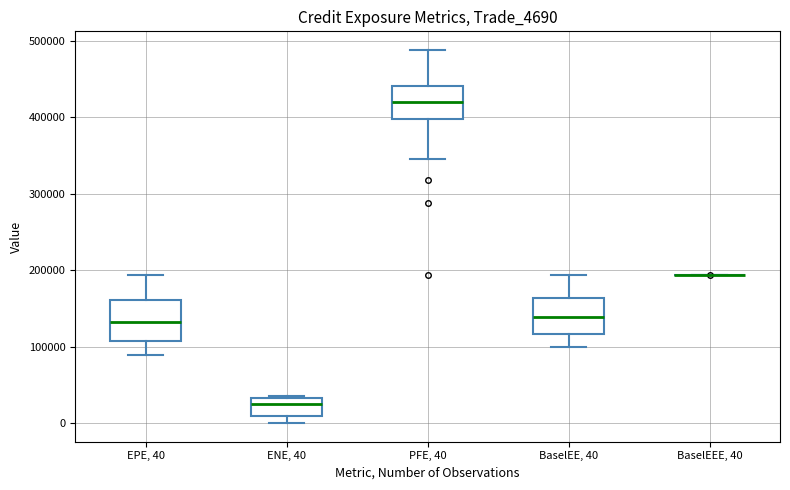

Reading left to right, read every box against the y-axis: the position of its median line, the range the box covers, and the ends of its whiskers. The values are not printed on the chart, so give them approximately, as read against the axis.

EPE, 40: median 130000, box 110000 to 160000, whiskers 90000 to 190000
ENE, 40: median 20000, box 10000 to 30000, whiskers 0 to 40000
PFE, 40: median 420000, box 400000 to 440000, whiskers 350000 to 490000
BaselEE, 40: median 140000, box 120000 to 160000, whiskers 100000 to 190000
BaselEEE, 40: box collapsed to a line at 190000, whiskers 190000 to 190000